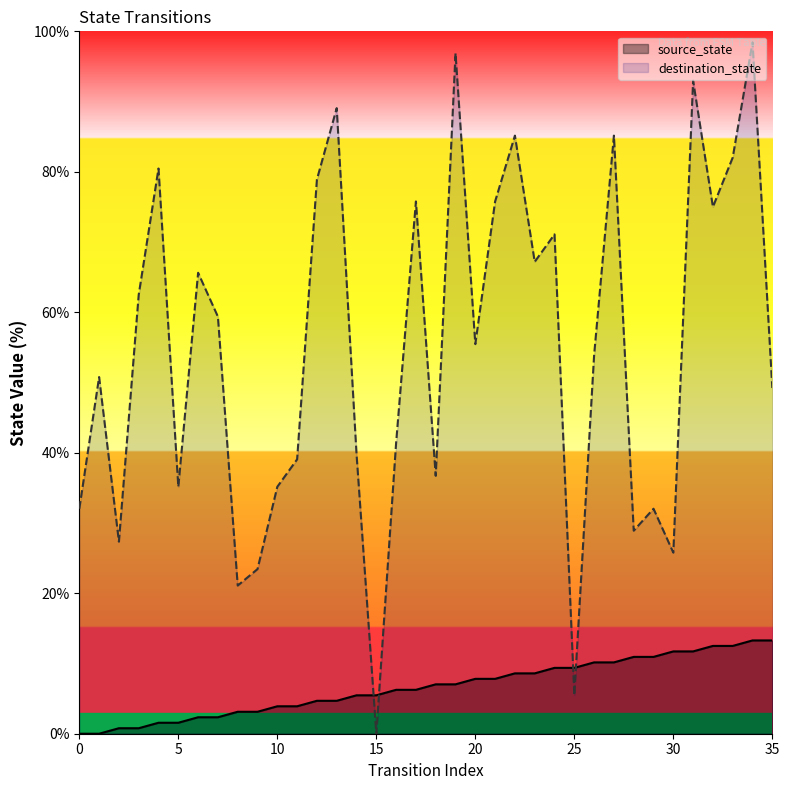

At which category is the sum across all series the highest?

34